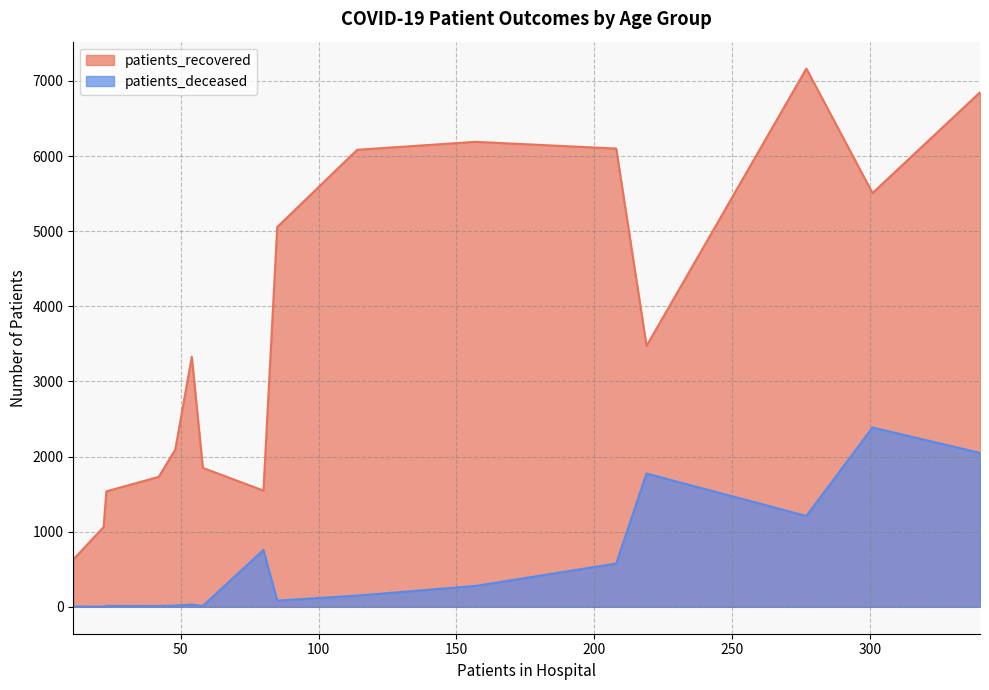

How many data points in patients_recovered are less than 3473?

8